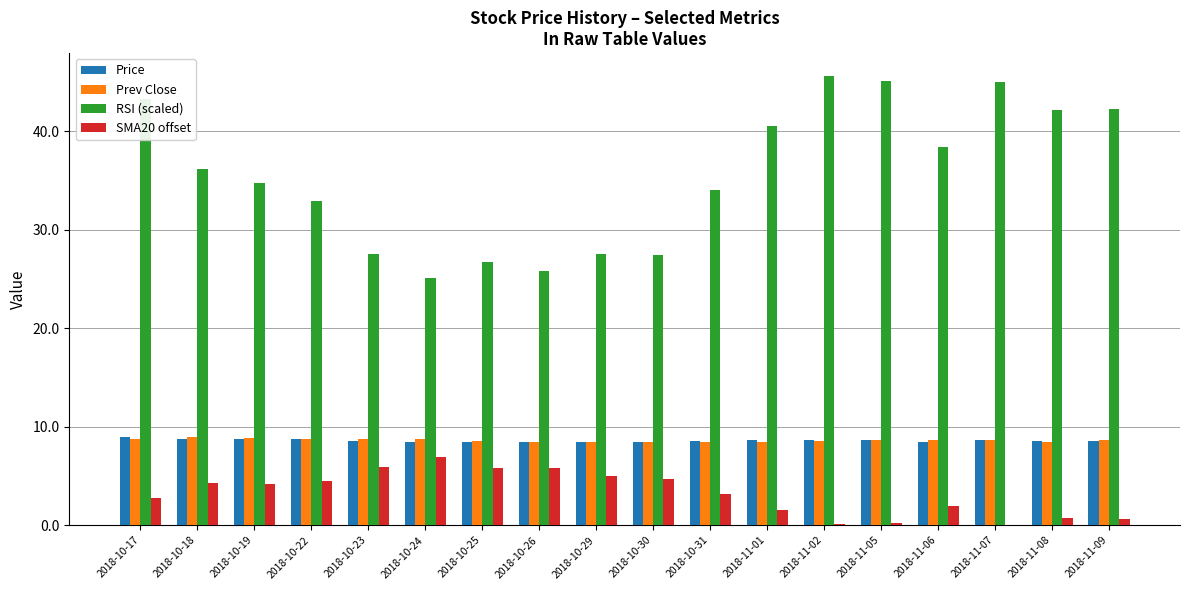

What is the highest value of the SMA20 offset series?

7.0